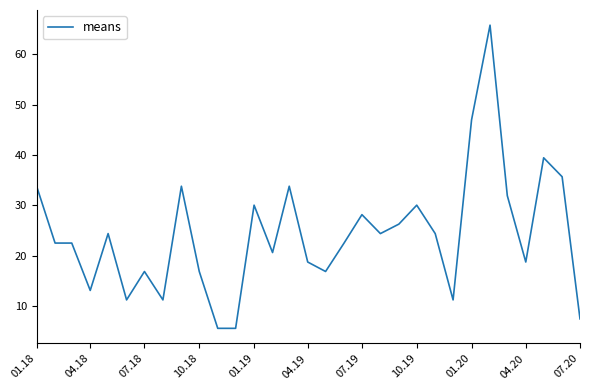

What is the minimum value shown in the chart?

5.6